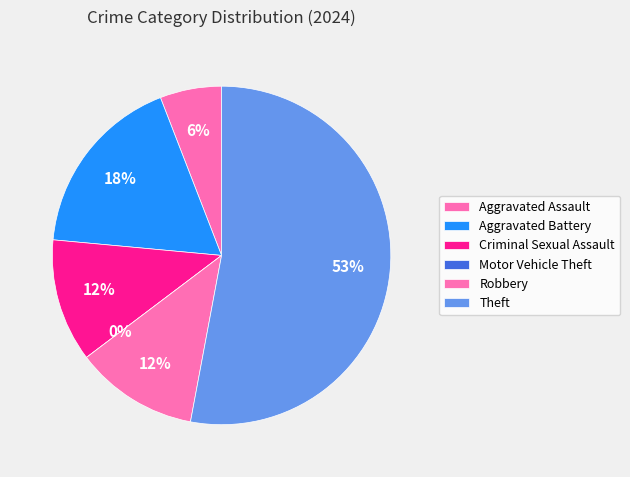

What is the ratio of the value at Criminal Sexual Assault to the value at Robbery?

1.0